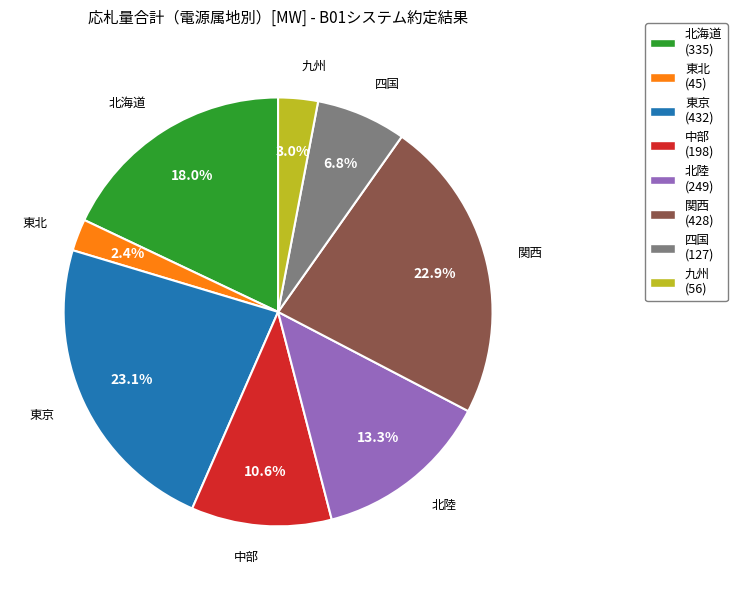

Is there any slice that represents more than half of the pie?

No